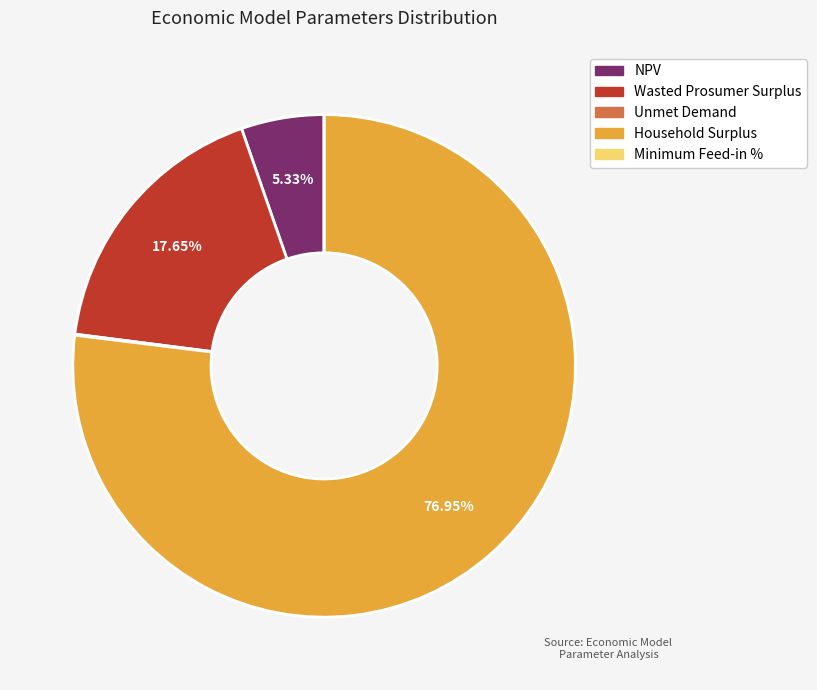

Which slice represents more than half of the pie?

Household Surplus